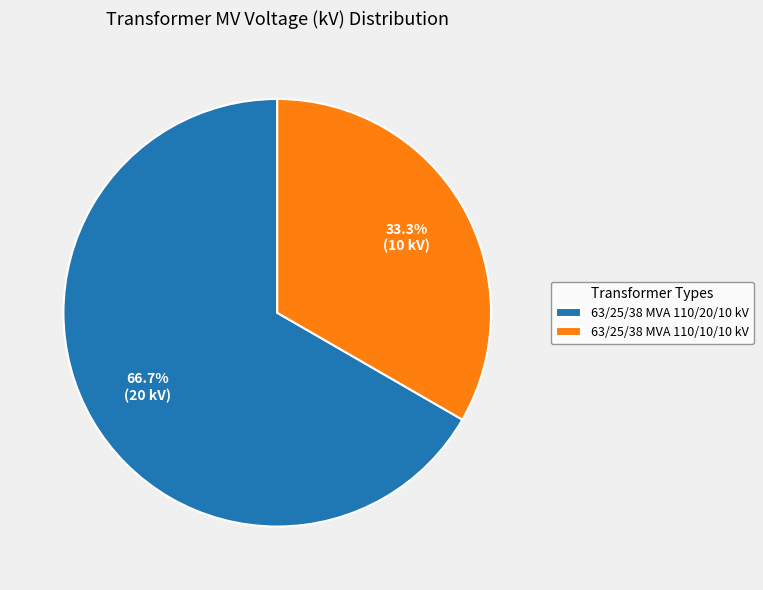

To the nearest percent, what is the average slice percentage?

50%